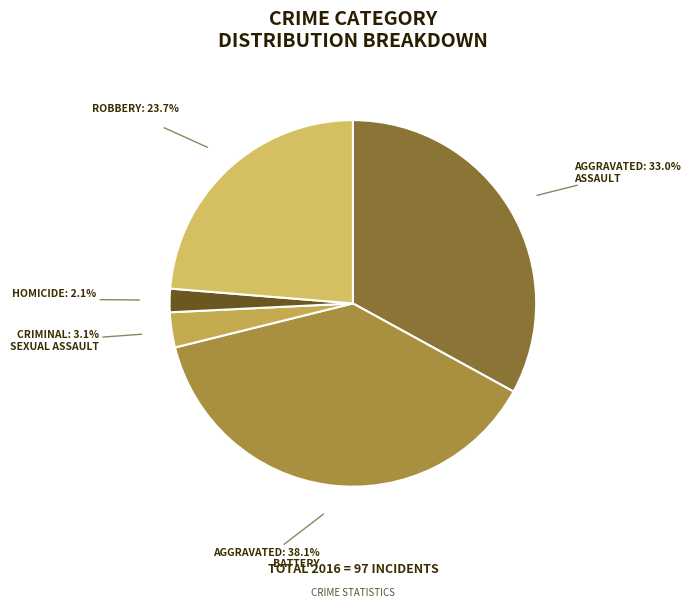

Rank the categories by value from lowest to highest.

Homicide, Criminal Sexual Assault, Robbery, Aggravated Assault, Aggravated Battery